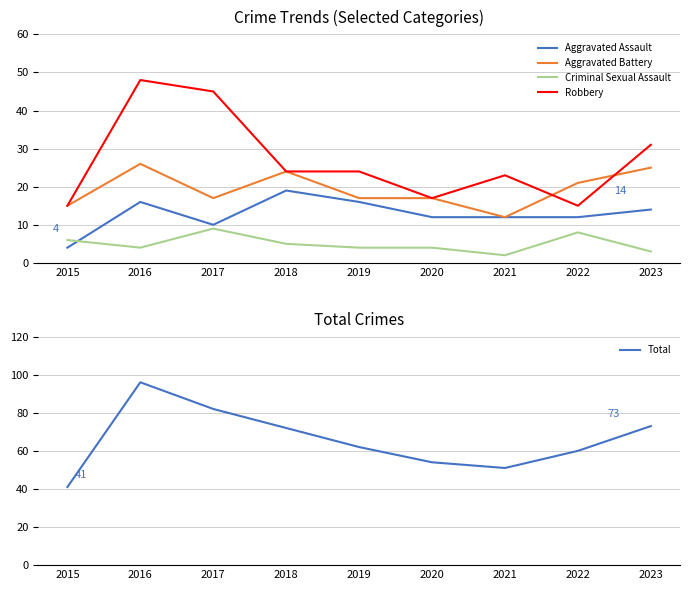

True or false: Aggravated Battery and Criminal Sexual Assault cross at least once.

False